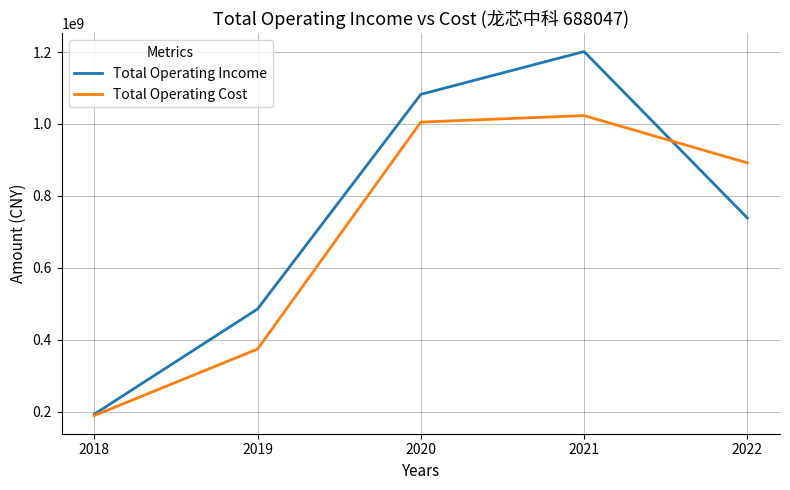

Between 2018 and 2022, which series saw the biggest shift?

Total Operating Cost